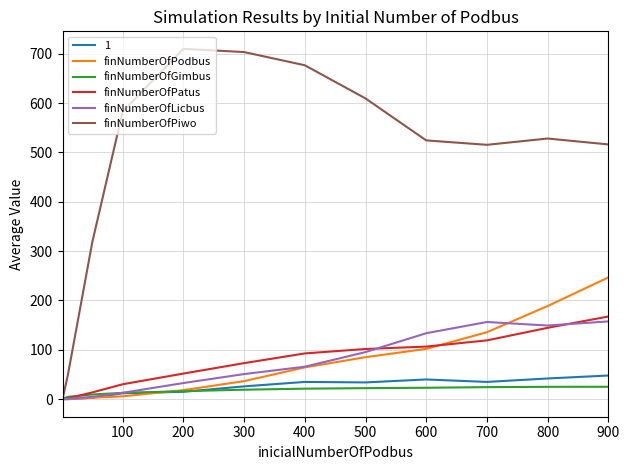

What is the difference between the maximum and minimum values in the finNumberOfLicbus series?

157.6